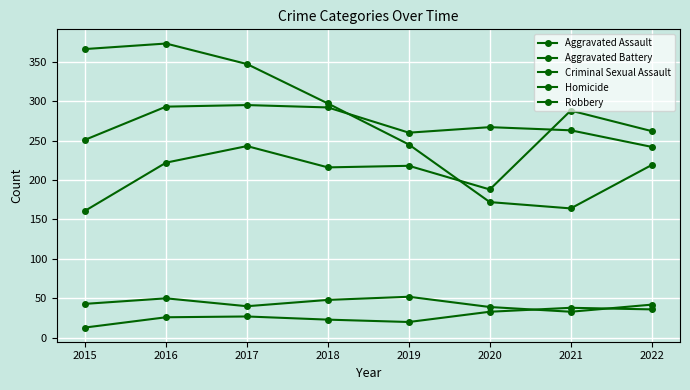

Does the chart have visible grid lines?

Yes